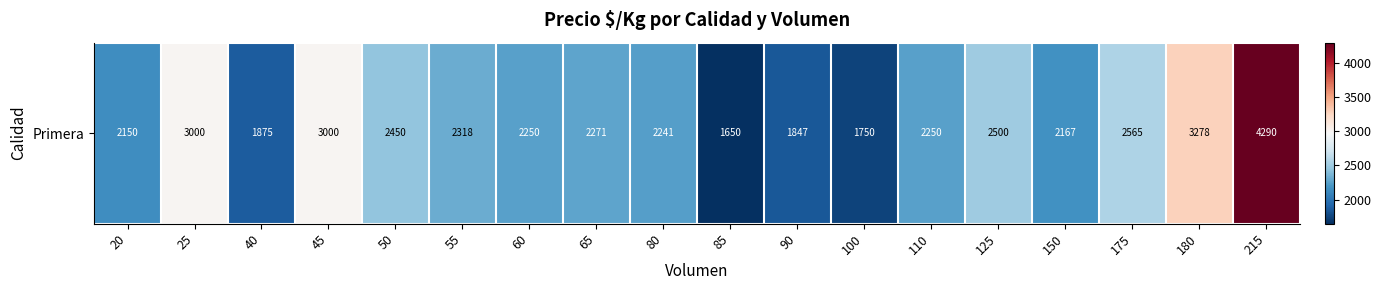

Which category has the highest value across all series?

215